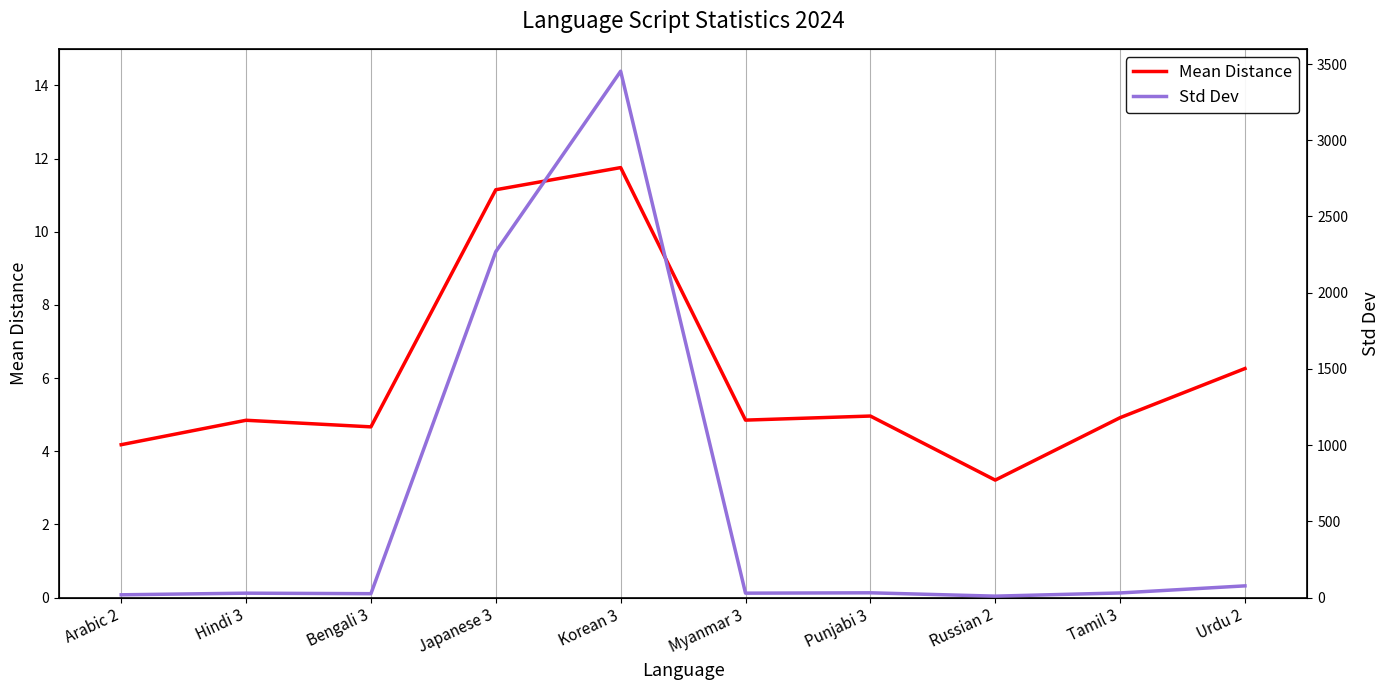

At which label does Std Dev reach its minimum?

Russian 2